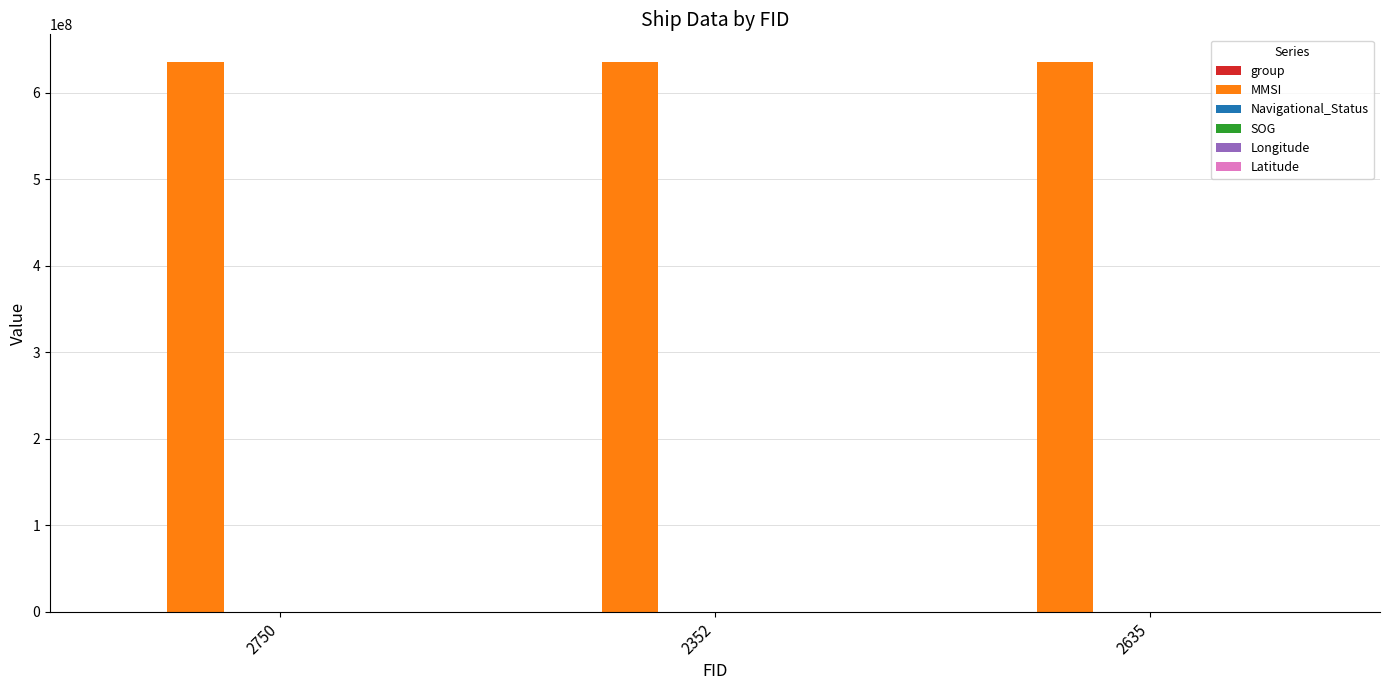

Which series has the largest total across all categories?

MMSI